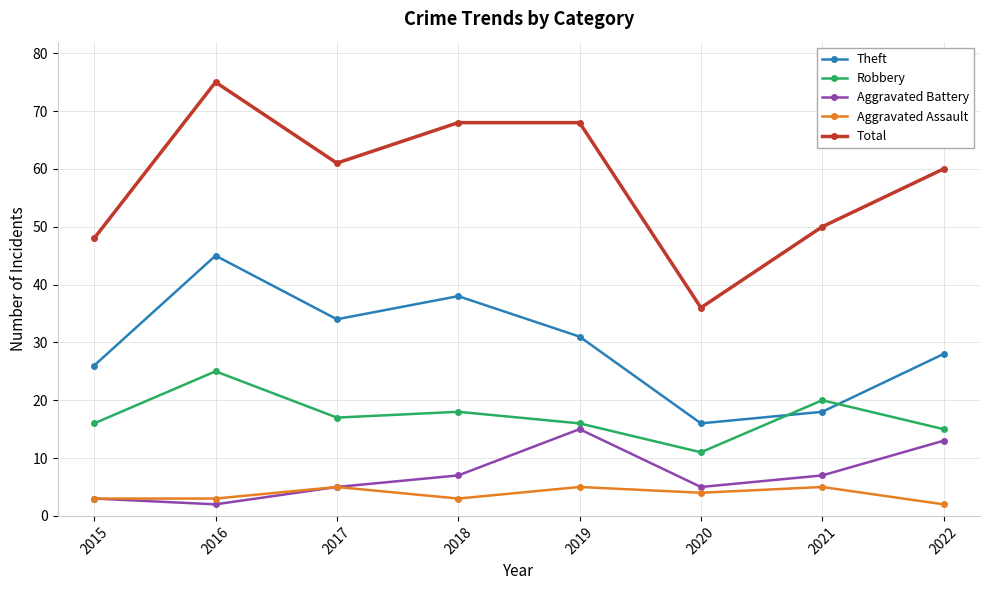

List the series in order of their peak value, lowest first.

Aggravated Assault, Aggravated Battery, Robbery, Theft, Total